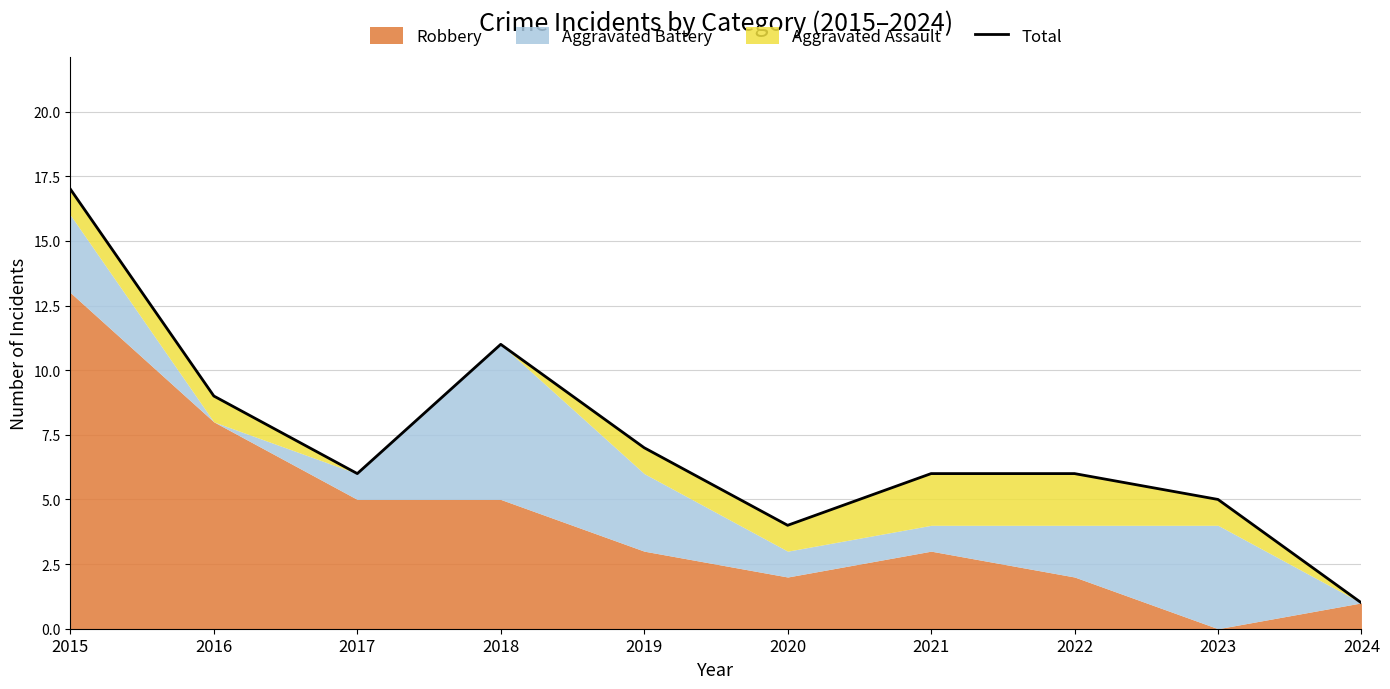

What is the sum of all values?

72